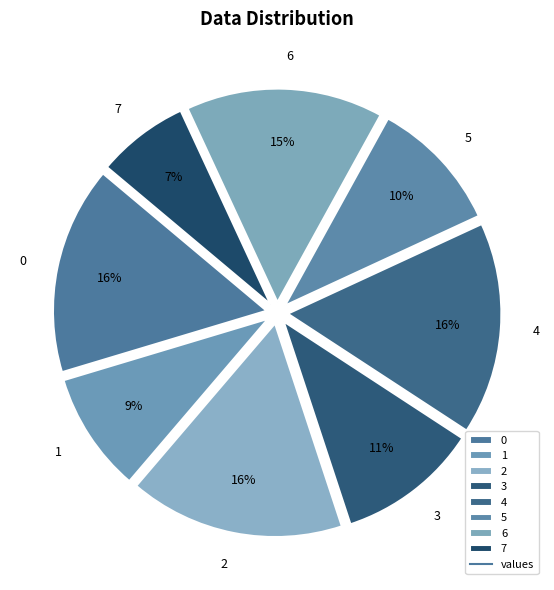

Combined, do 4 and 2 account for over 50%?

No